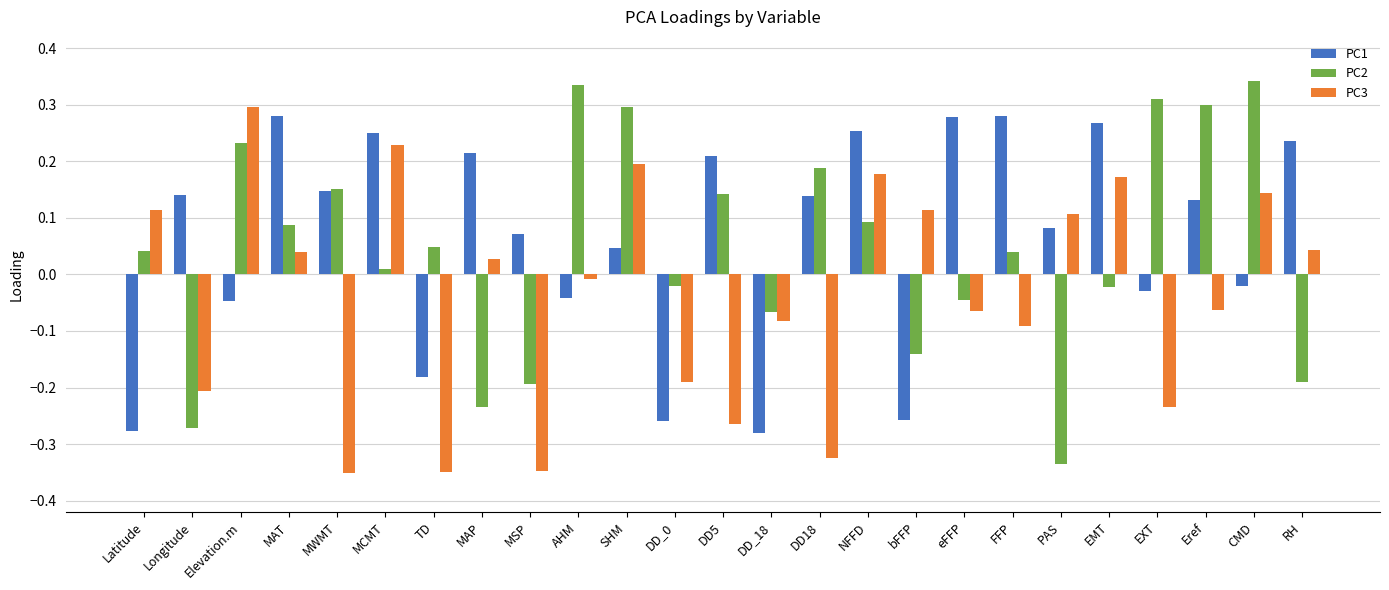

At Eref, list the series in order from smallest to largest.

PC3, PC1, PC2